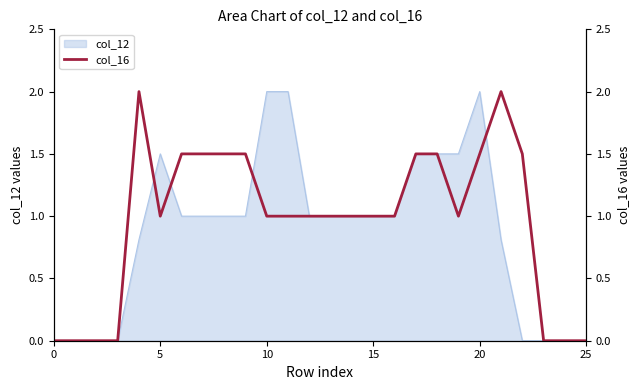

True or false: col_12 has a value of 3.4 at 20.

False